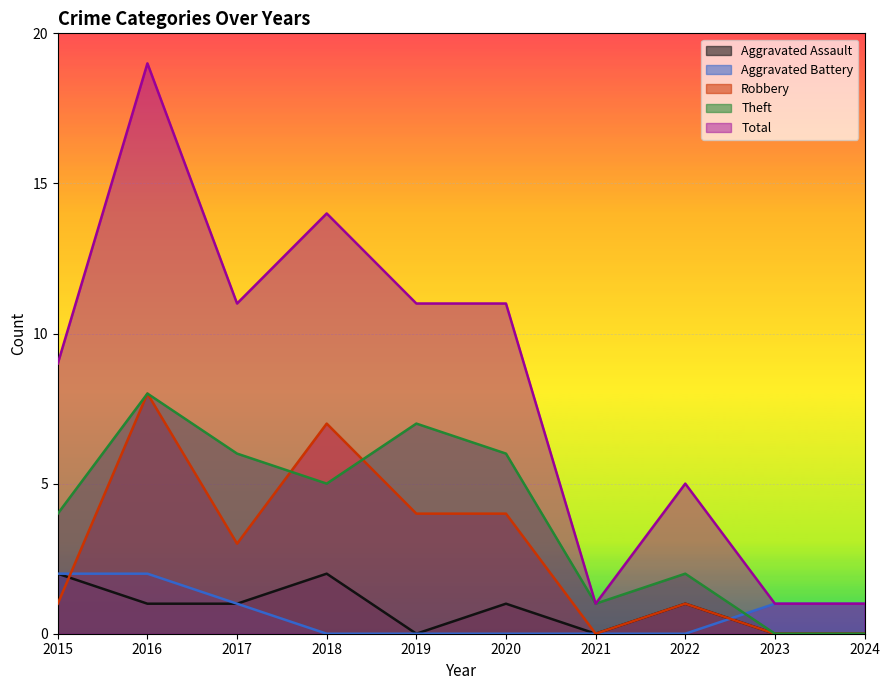

How many lines are shown in the chart?

5